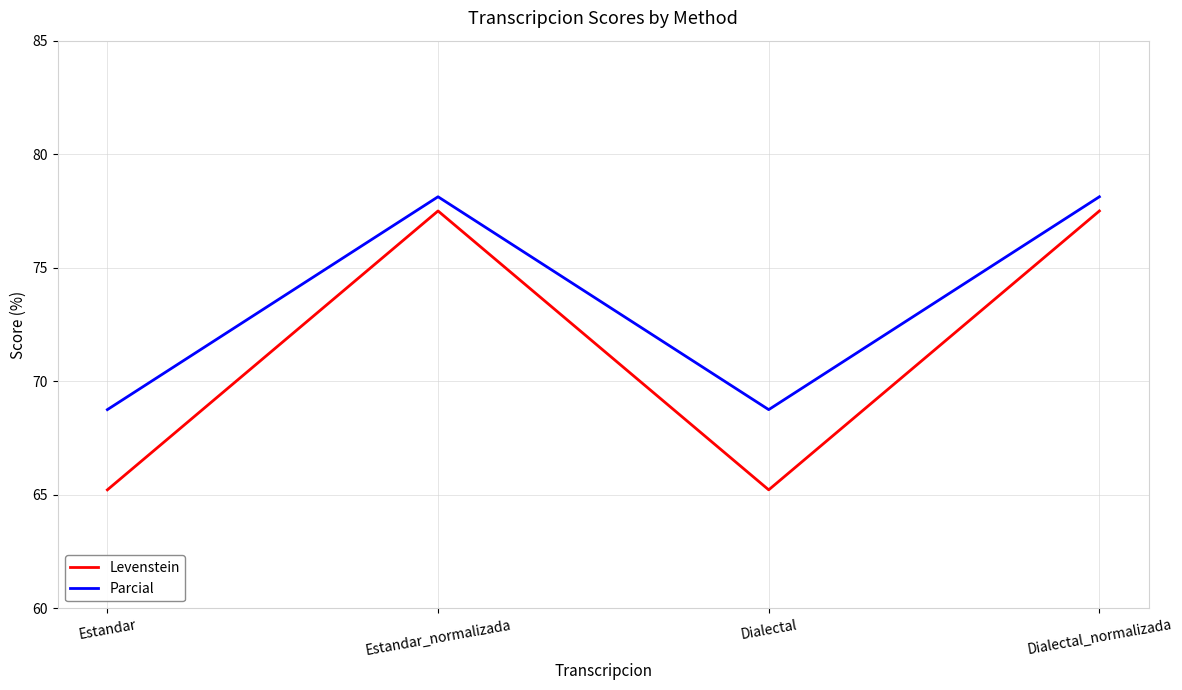

What is the greatest value displayed?

78.1